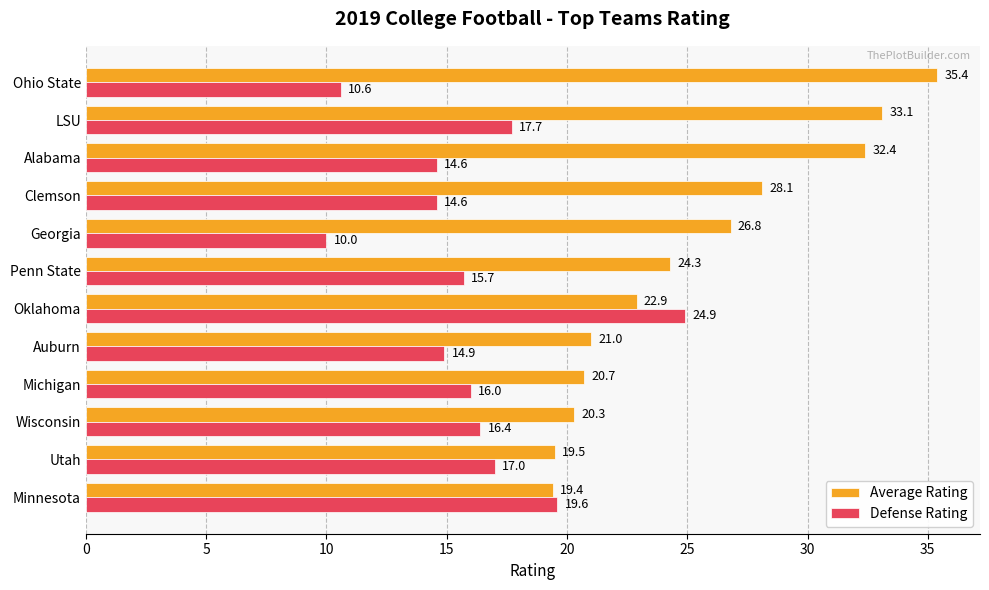

Which series has the largest range (max minus min)?

Average Rating